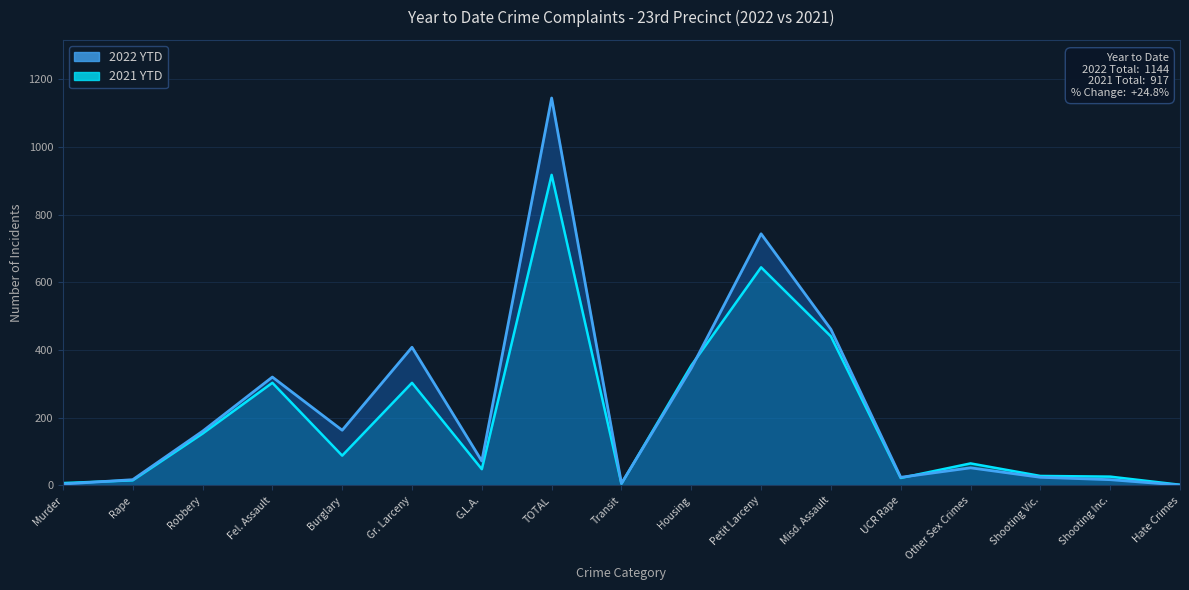

Rank the series by their maximum value, from highest to lowest.

2022 YTD, 2021 YTD